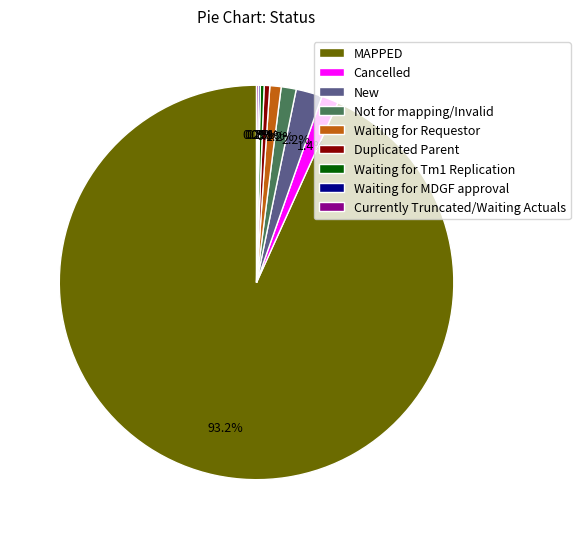

Is there a majority slice in this chart?

Yes